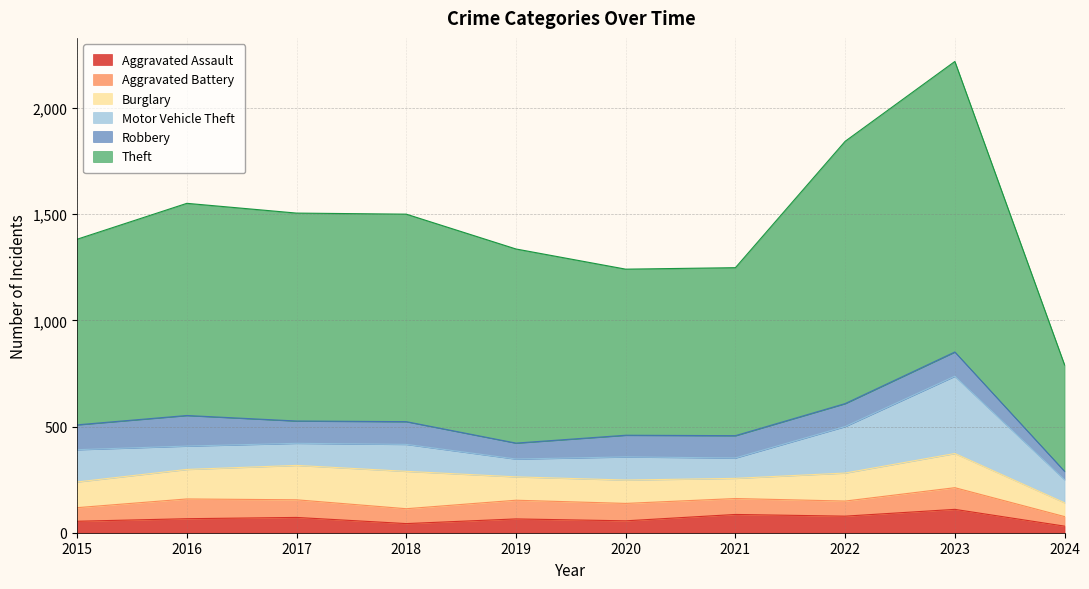

Which series changed the most between 2017 and 2022?

Theft